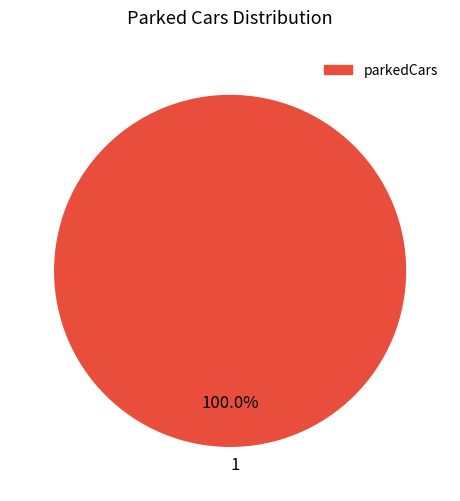

How many segments does this pie chart have?

1